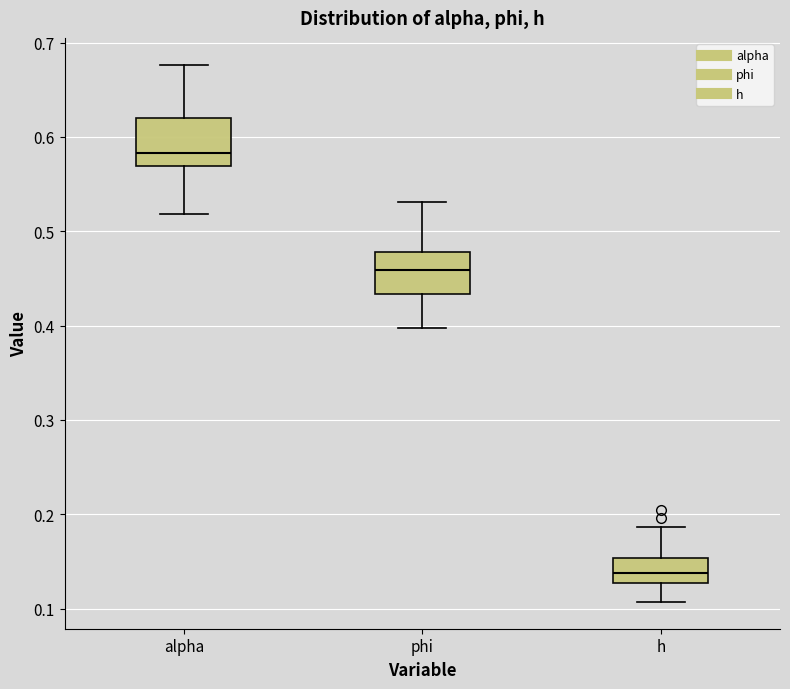

Where does the lower whisker of the box for alpha end on the y-axis? The values are not printed on the chart, so give them approximately, as read against the axis.

0.52